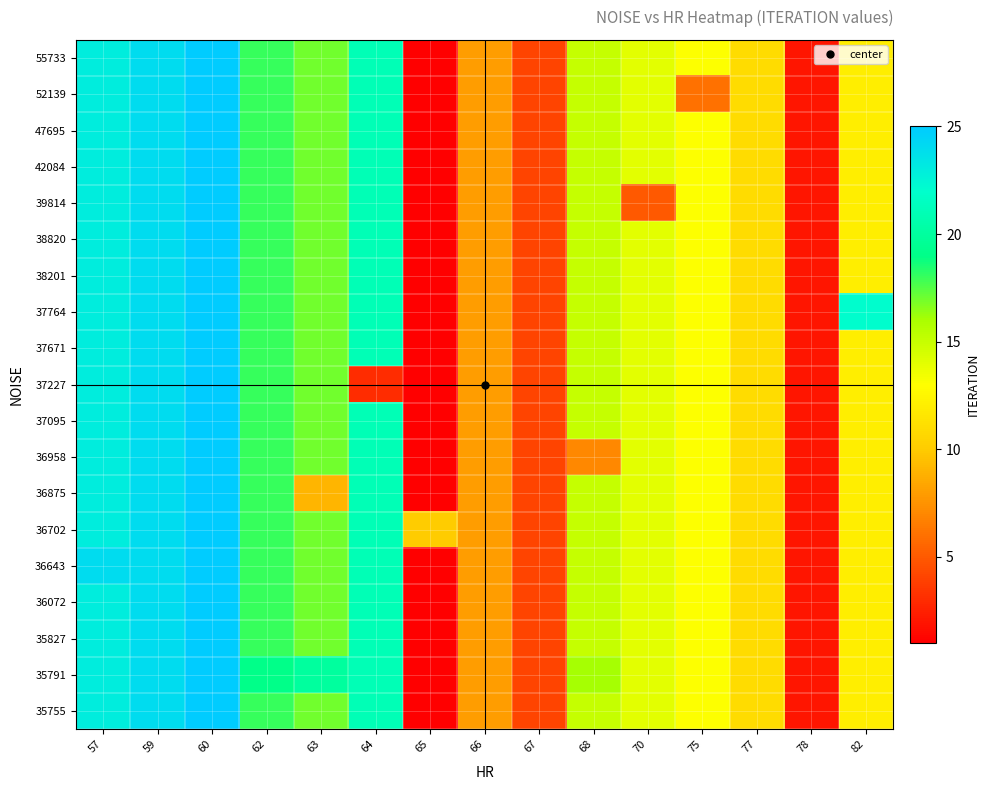

Reading left to right, transcribe all the data shown in this chart.

35755: 57=23	59=24	60=25	62=18	63=17	64=21	65=1	66=8	67=4	68=15	70=14	75=13	77=11	78=2	82=12
35791: 57=23	59=24	60=25	62=19	63=20	64=21	65=1	66=8	67=4	68=16	70=14	75=13	77=11	78=2	82=12
35827: 57=23	59=24	60=25	62=18	63=17	64=21	65=1	66=8	67=4	68=15	70=14	75=13	77=11	78=2	82=12
36072: 57=23	59=24	60=25	62=18	63=17	64=21	65=1	66=8	67=4	68=15	70=14	75=13	77=11	78=2	82=12
36643: 57=24	59=24	60=25	62=18	63=17	64=21	65=1	66=8	67=4	68=15	70=14	75=13	77=11	78=2	82=12
36702: 57=23	59=24	60=25	62=18	63=17	64=21	65=10	66=8	67=4	68=15	70=14	75=13	77=11	78=2	82=12
36875: 57=23	59=24	60=25	62=18	63=9	64=21	65=1	66=8	67=4	68=15	70=14	75=13	77=11	78=2	82=12
36958: 57=23	59=24	60=25	62=18	63=17	64=21	65=1	66=8	67=4	68=7	70=14	75=13	77=11	78=2	82=12
37095: 57=23	59=24	60=25	62=18	63=17	64=21	65=1	66=8	67=4	68=15	70=14	75=13	77=11	78=2	82=12
37227: 57=23	59=24	60=25	62=18	63=17	64=3	65=1	66=8	67=4	68=15	70=14	75=13	77=11	78=2	82=12
37671: 57=23	59=24	60=25	62=18	63=17	64=21	65=1	66=8	67=4	68=15	70=14	75=13	77=11	78=2	82=12
37764: 57=23	59=24	60=25	62=18	63=17	64=21	65=1	66=8	67=4	68=15	70=14	75=13	77=11	78=2	82=22
38201: 57=23	59=24	60=25	62=18	63=17	64=21	65=1	66=8	67=4	68=15	70=14	75=13	77=11	78=2	82=12
38820: 57=23	59=24	60=25	62=18	63=17	64=21	65=1	66=8	67=4	68=15	70=14	75=13	77=11	78=2	82=12
39814: 57=23	59=24	60=25	62=18	63=17	64=21	65=1	66=8	67=4	68=15	70=5	75=13	77=11	78=2	82=12
42084: 57=23	59=24	60=25	62=18	63=17	64=21	65=1	66=8	67=4	68=15	70=14	75=13	77=11	78=2	82=12
47695: 57=23	59=24	60=25	62=18	63=17	64=21	65=1	66=8	67=4	68=15	70=14	75=13	77=11	78=2	82=12
52139: 57=23	59=24	60=25	62=18	63=17	64=21	65=1	66=8	67=4	68=15	70=14	75=6	77=11	78=2	82=12
55733: 57=23	59=24	60=25	62=18	63=17	64=21	65=1	66=8	67=4	68=15	70=14	75=13	77=11	78=2	82=12